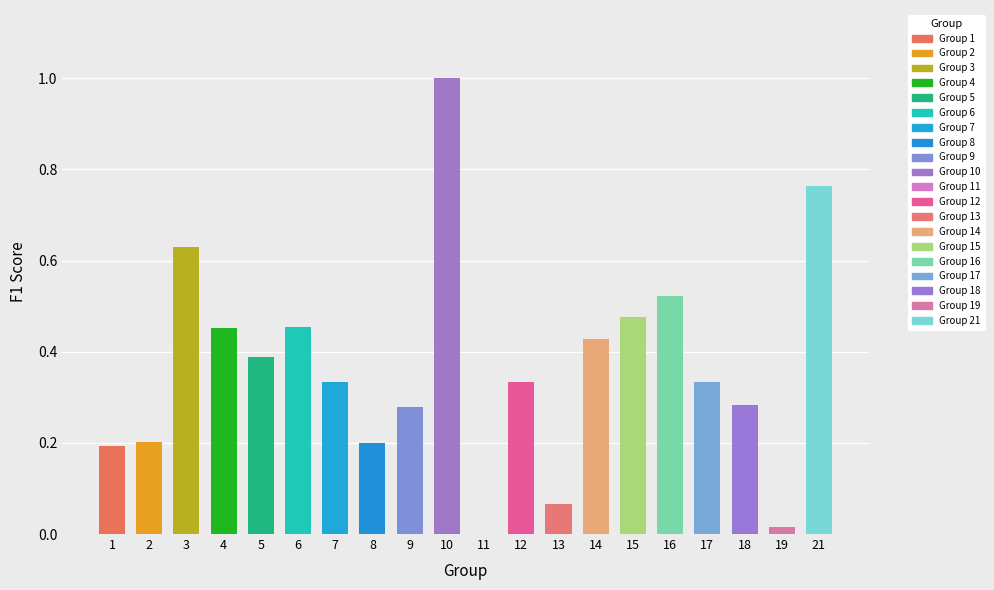

True or false: kappa has a value of 0.0 at 19.

True